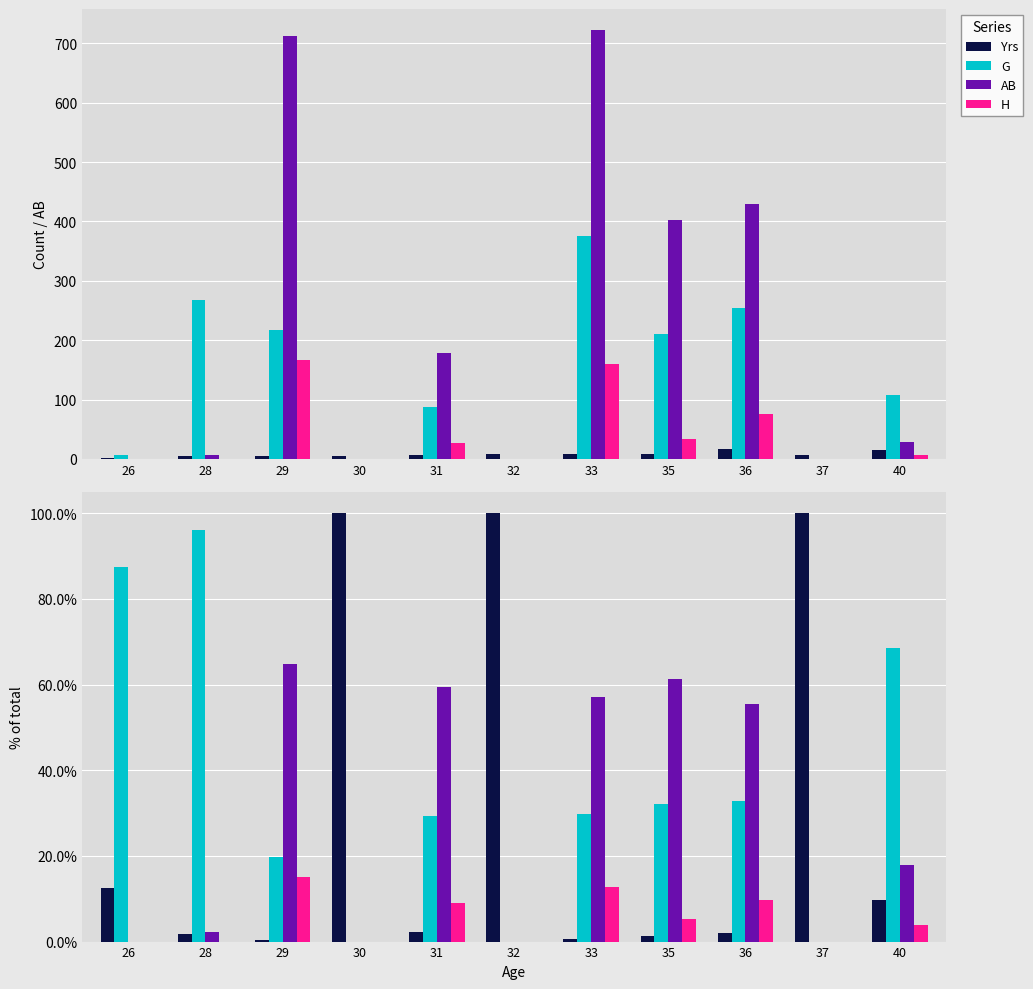

Reading left to right, extract all data points from this chart.

Yrs: 12.5	1.8	0.5	100.0	2.3	100.0	0.6	1.4	2.1	100.0	9.6
G: 87.5	96.0	19.7	0.0	29.2	0.0	29.7	32.2	32.8	0.0	68.6
AB: 0.0	2.2	64.7	0.0	59.5	0.0	57.0	61.3	55.5	0.0	17.9
H: 0.0	0.0	15.2	0.0	9.0	0.0	12.6	5.2	9.7	0.0	3.8